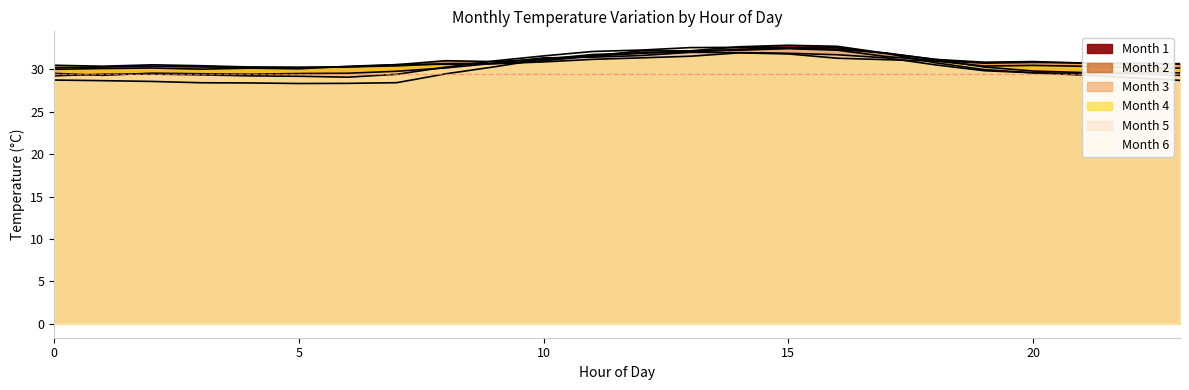

At which category is the sum across all series the highest?

15